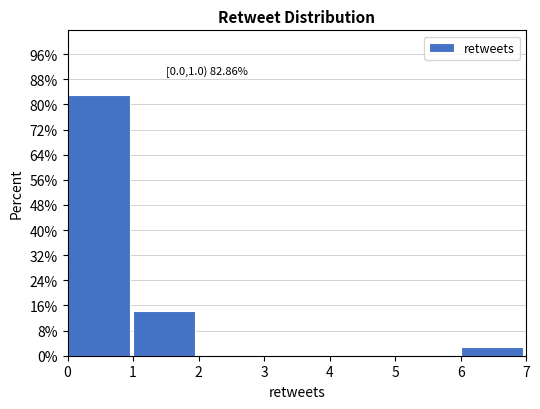

Reading left to right, transcribe all the data shown in this chart.

0=82.9	1=14.3	2=0.0	3=0.0	4=0.0	5=0.0	6=2.9